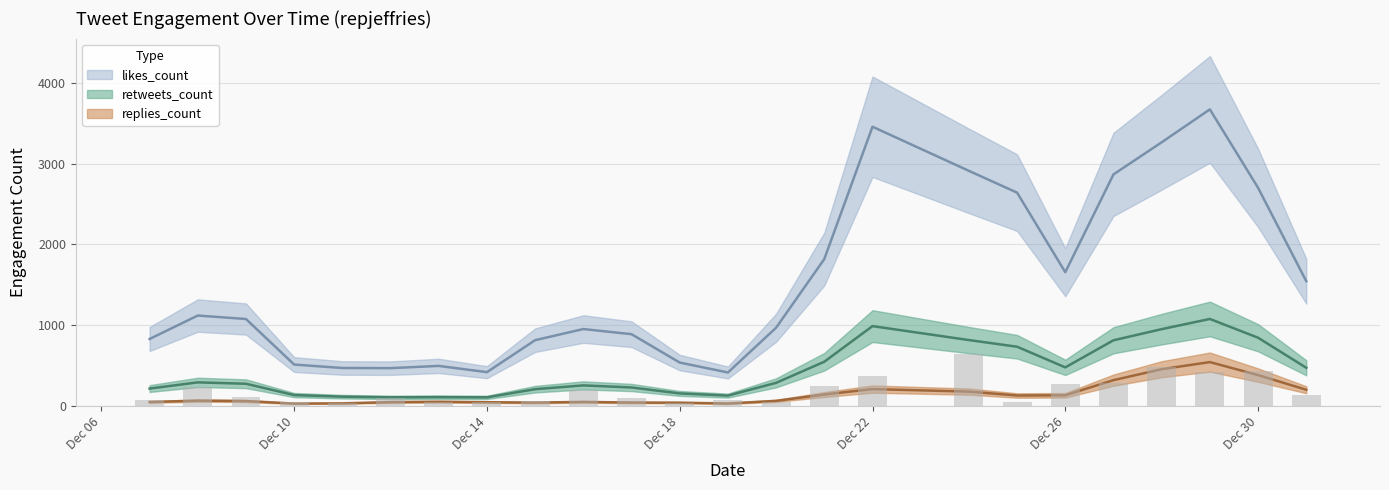

What is the average value of the replies_count series?

138